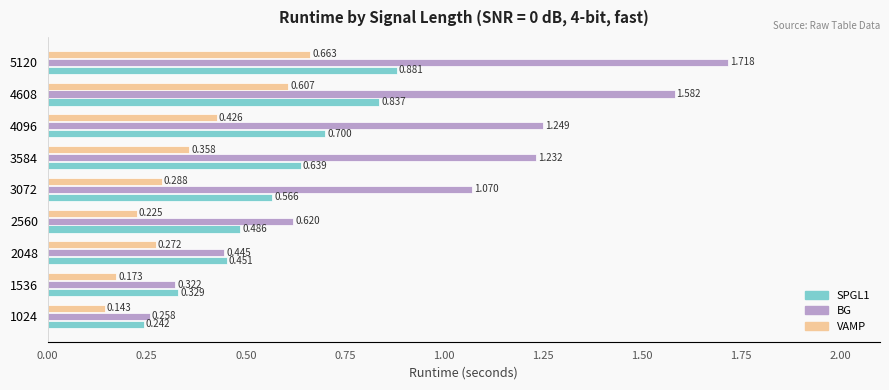

Which series has the widest spread of values?

BG